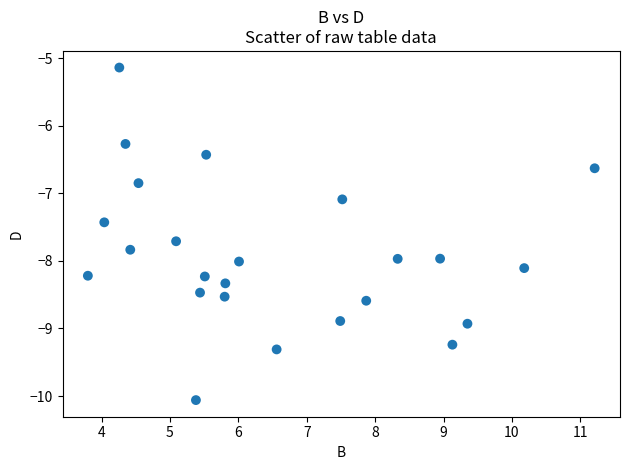

What Y value in the scatter plot is closest to -7?

-7.1